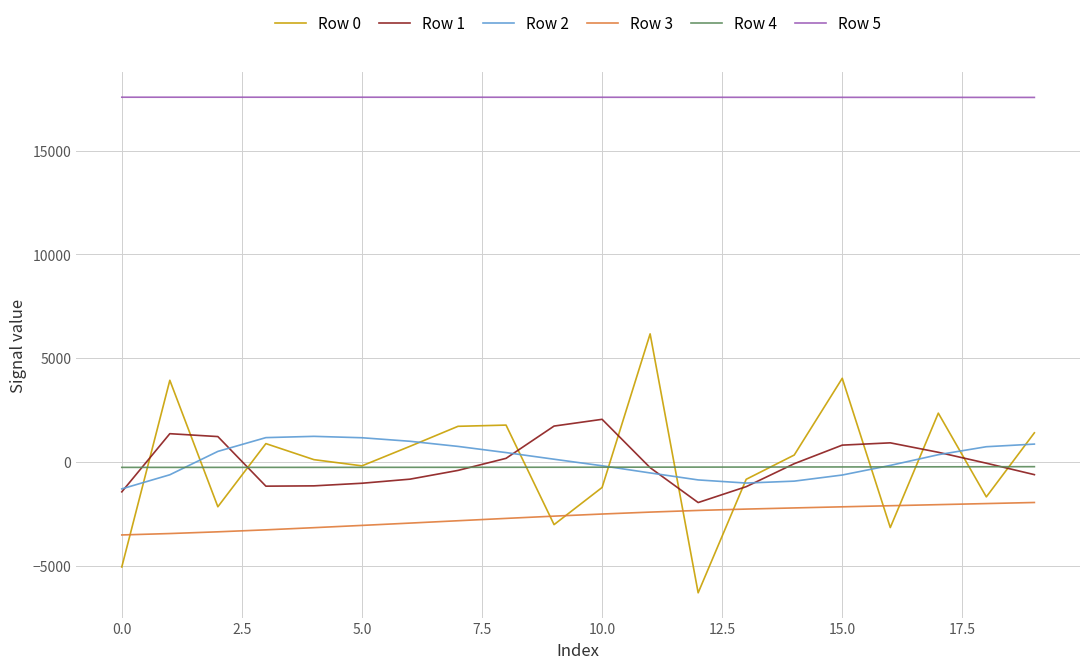

Count the number of data series in this chart.

6